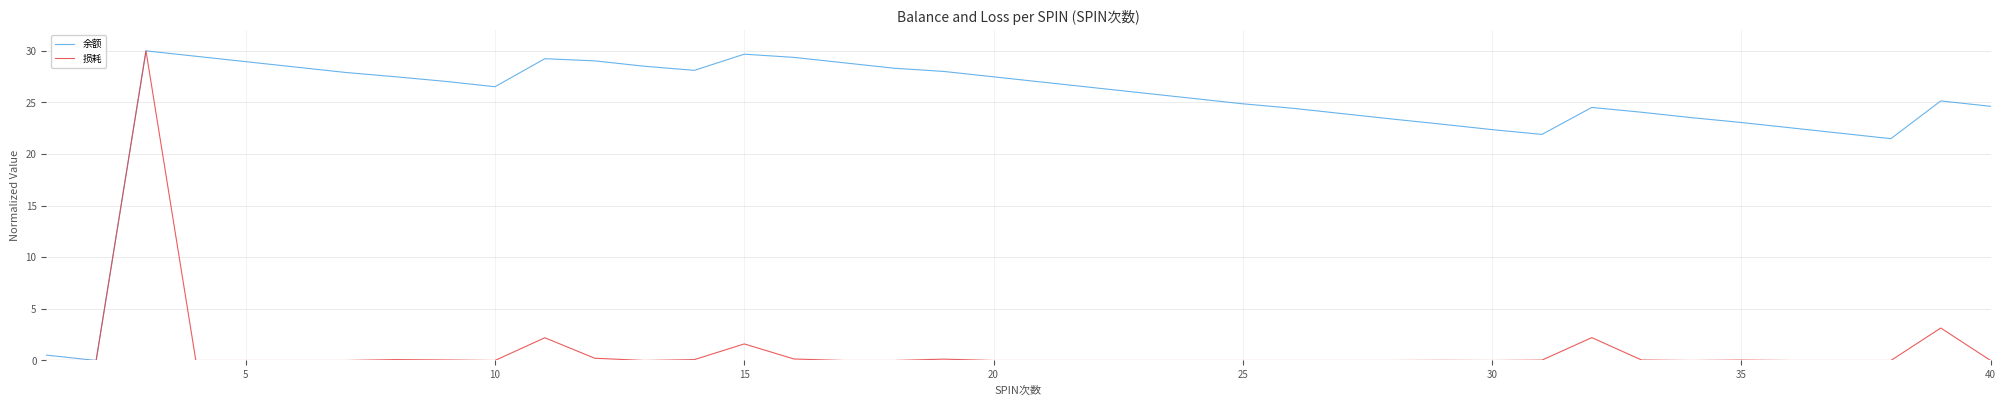

What is the maximum value shown in the chart?

30.0